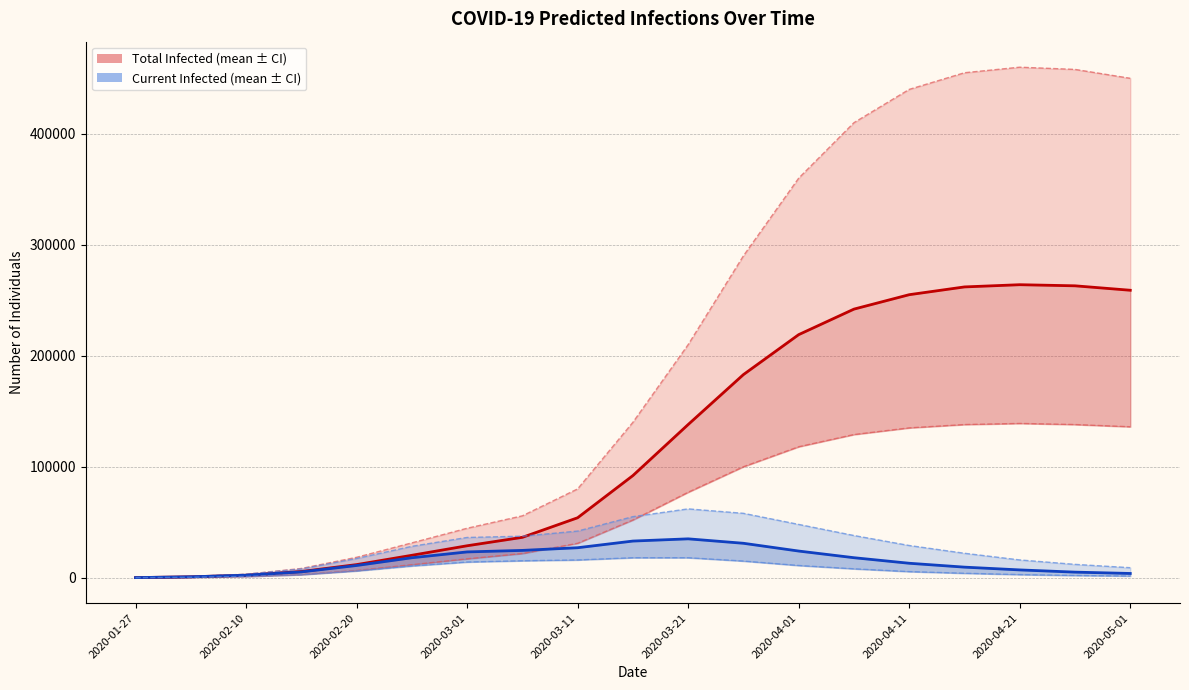

What is the difference between the second highest and minimum values in the predicted_current_infected_lower series?

17967